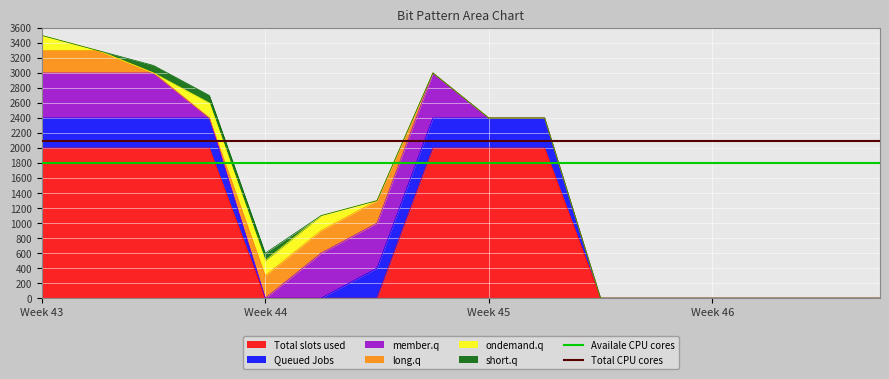

The value of Availale CPU cores at Week 46 is 1800. True or false?

True